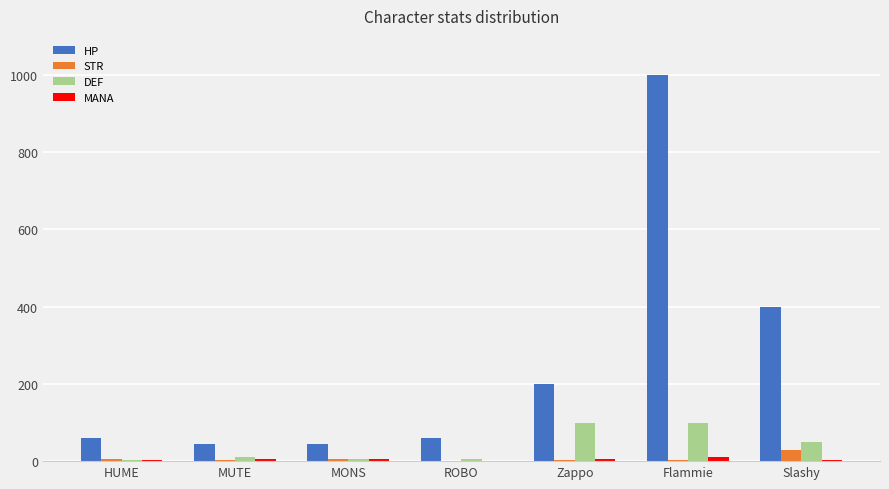

Which series has the largest total across all categories?

HP